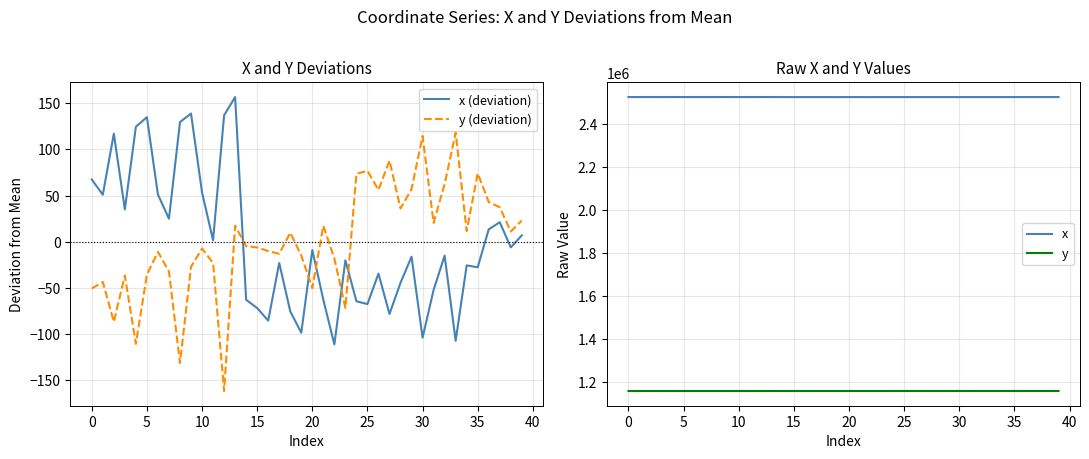

In y (deviation), how many points are lower than both neighbors (excluding endpoints)?

12